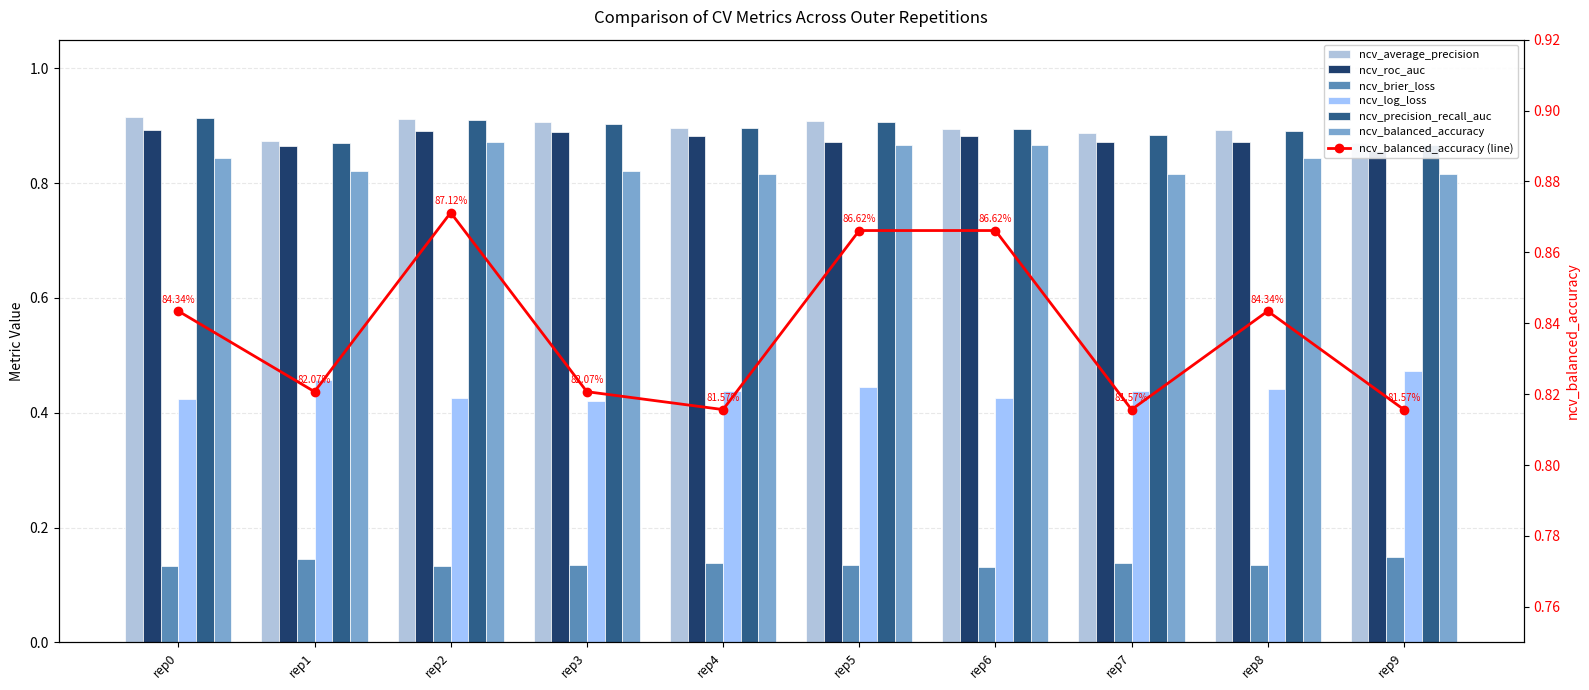

What is the approximate value of ncv_roc_auc at rep2?

0.9